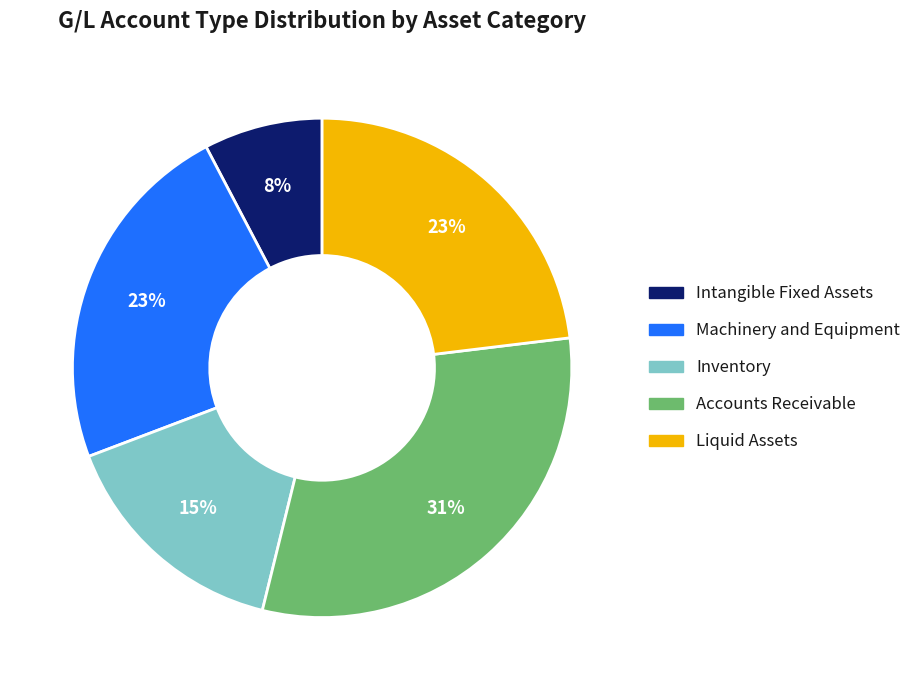

To the nearest percent, what portion does Accounts Receivable represent?

31%